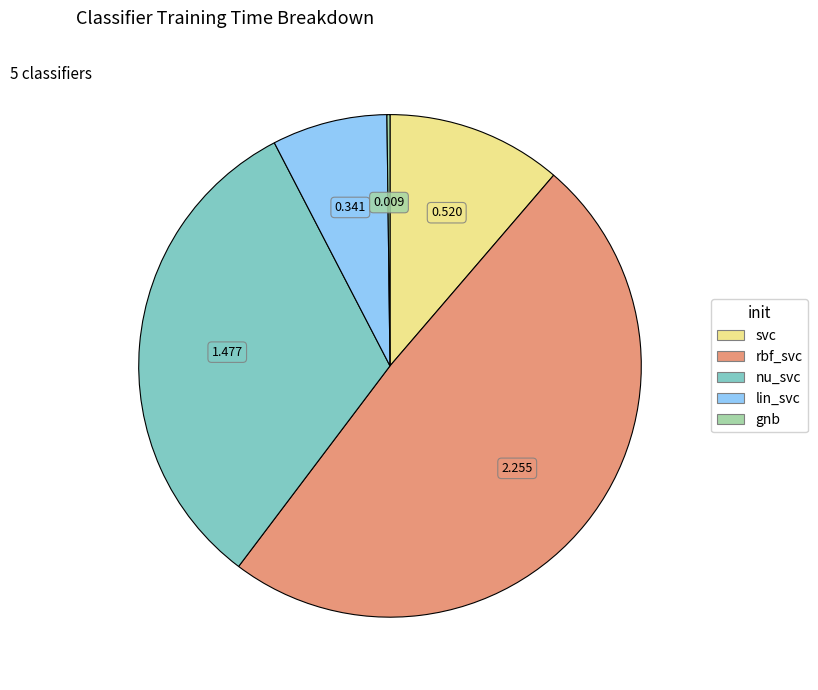

Between nu_svc and rbf_svc, which is larger?

rbf_svc